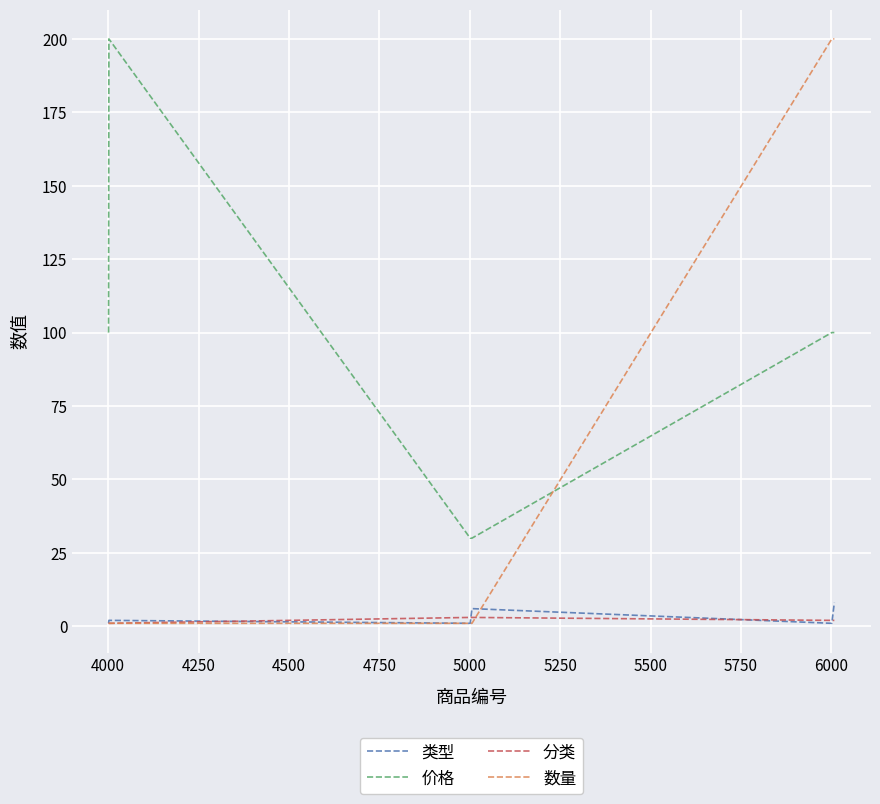

How many intersections are there between 价格 and 数量?

1